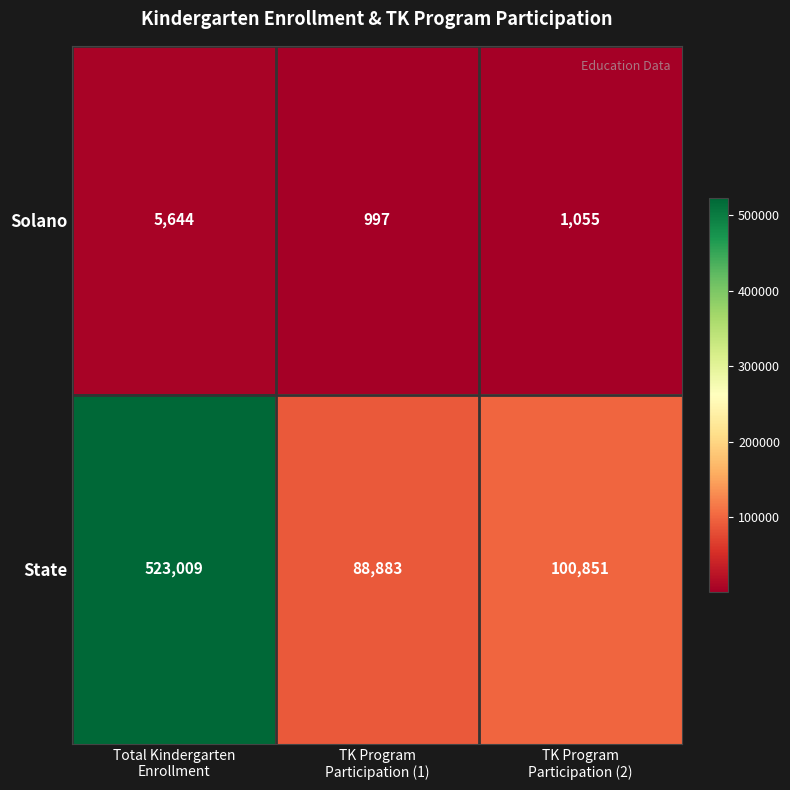

What is the total value across all series at Total Kindergarten
Enrollment?

528653